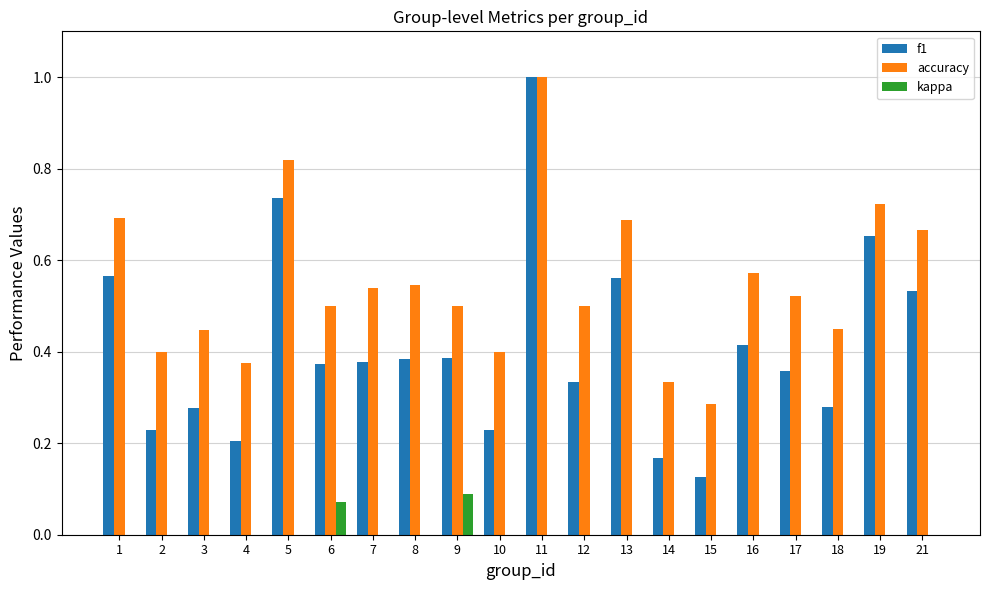

Reading right to left, what are all the values shown in this chart?

f1: 21=0.5	19=0.7	18=0.3	17=0.4	16=0.4	15=0.1	14=0.2	13=0.6	12=0.3	11=1.0	10=0.2	9=0.4	8=0.4	7=0.4	6=0.4	5=0.7	4=0.2	3=0.3	2=0.2	1=0.6
accuracy: 21=0.7	19=0.7	18=0.5	17=0.5	16=0.6	15=0.3	14=0.3	13=0.7	12=0.5	11=1.0	10=0.4	9=0.5	8=0.5	7=0.5	6=0.5	5=0.8	4=0.4	3=0.4	2=0.4	1=0.7
kappa: 21=0.0	19=-0.1	18=0.0	17=0.0	16=0.0	15=0.0	14=0.0	13=0.0	12=0.0	11=0.0	10=0.0	9=0.1	8=0.0	7=0.0	6=0.1	5=0.0	4=0.0	3=0.0	2=0.0	1=0.0